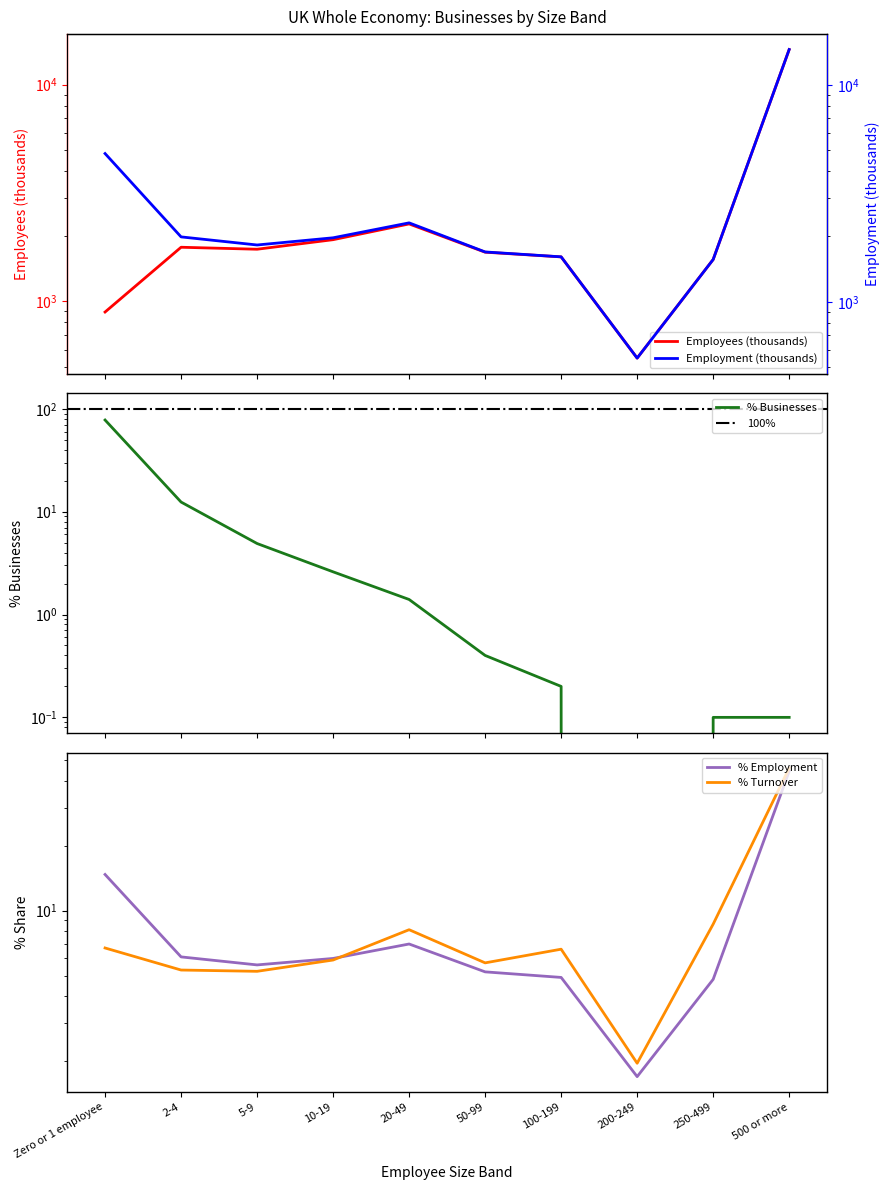

Reading right to left, what are all the values shown in this chart?

Employees (thousands): 14534.0	1562.0	548.0	1606.0	1688.0	2279.0	1928.0	1742.0	1779.0	894.0
Employment (thousands): 14545.0	1566.0	550.0	1611.0	1697.0	2311.0	1972.0	1827.0	1991.0	4822.0
Businesses: 0.1	0.1	0.0	0.2	0.4	1.4	2.6	4.9	12.4	77.8
Turnover (£ millions): 45.7	8.7	2.0	6.6	5.7	8.2	5.9	5.2	5.3	6.7
% Employment: 44.2	4.8	1.7	4.9	5.2	7.0	6.0	5.6	6.1	14.7